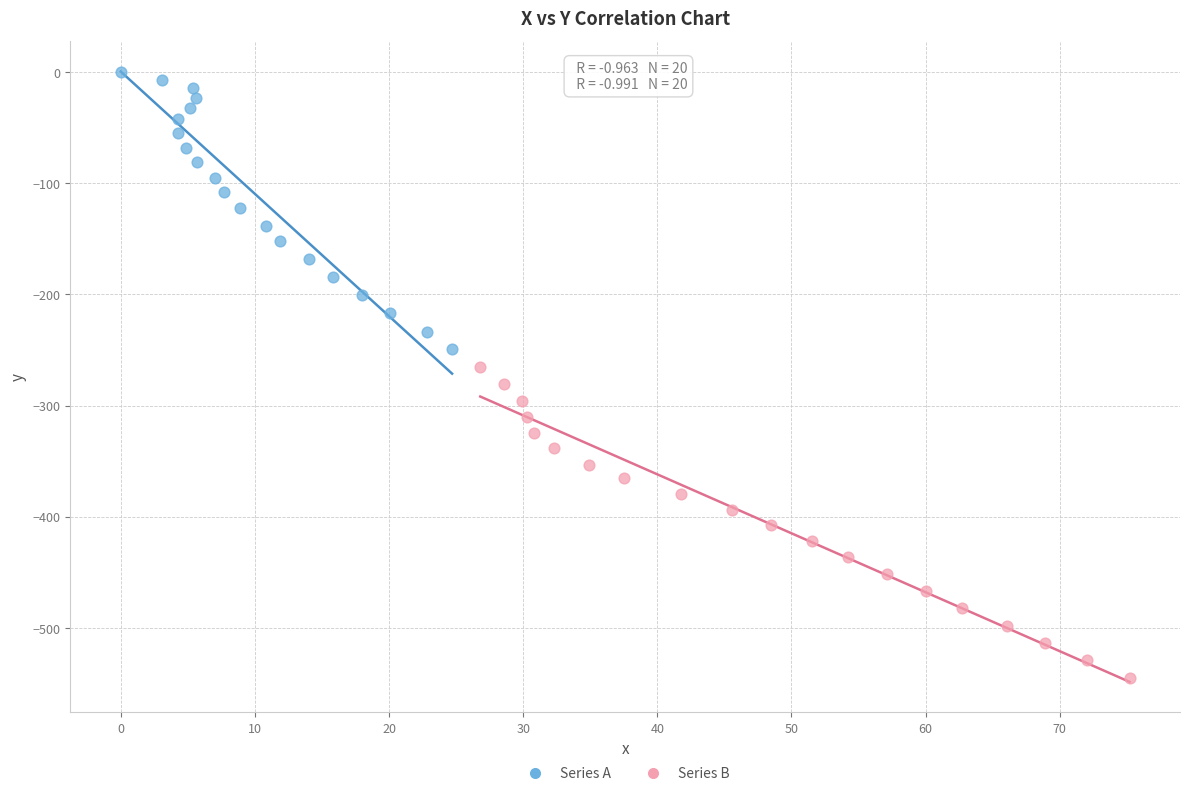

Which series has the largest Y range (max minus min)?

Series B